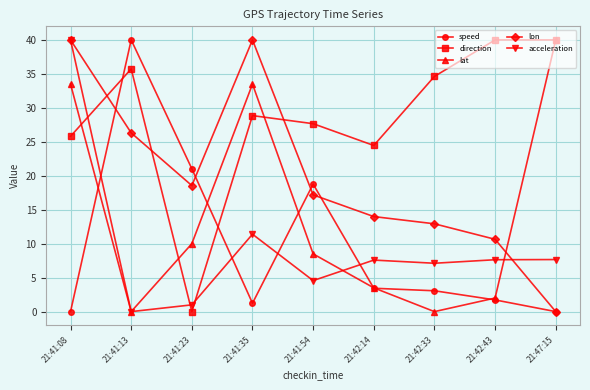

Is the value of speed at 21:41:23 greater than the value of acceleration at 21:41:23?

Yes